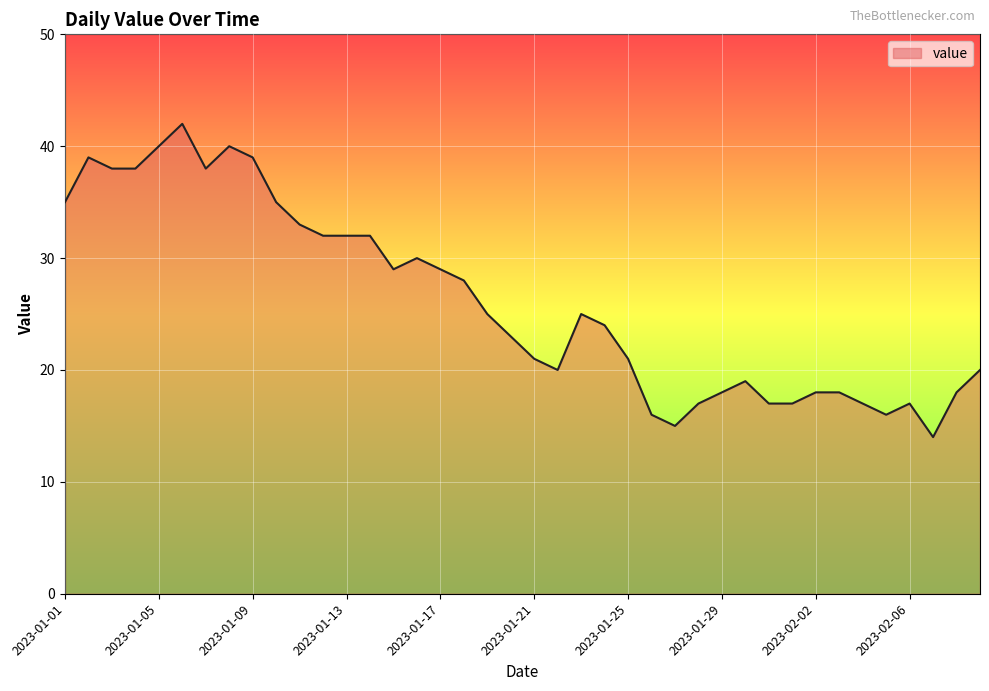

What is the maximum value shown in the chart?

42